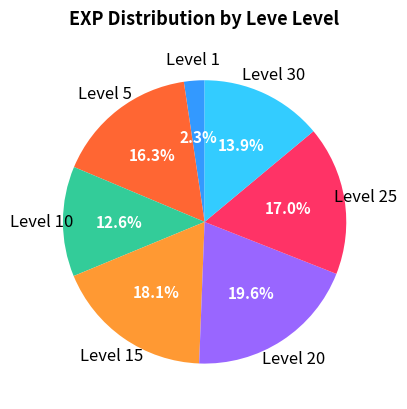

Is there a majority slice in this chart?

No